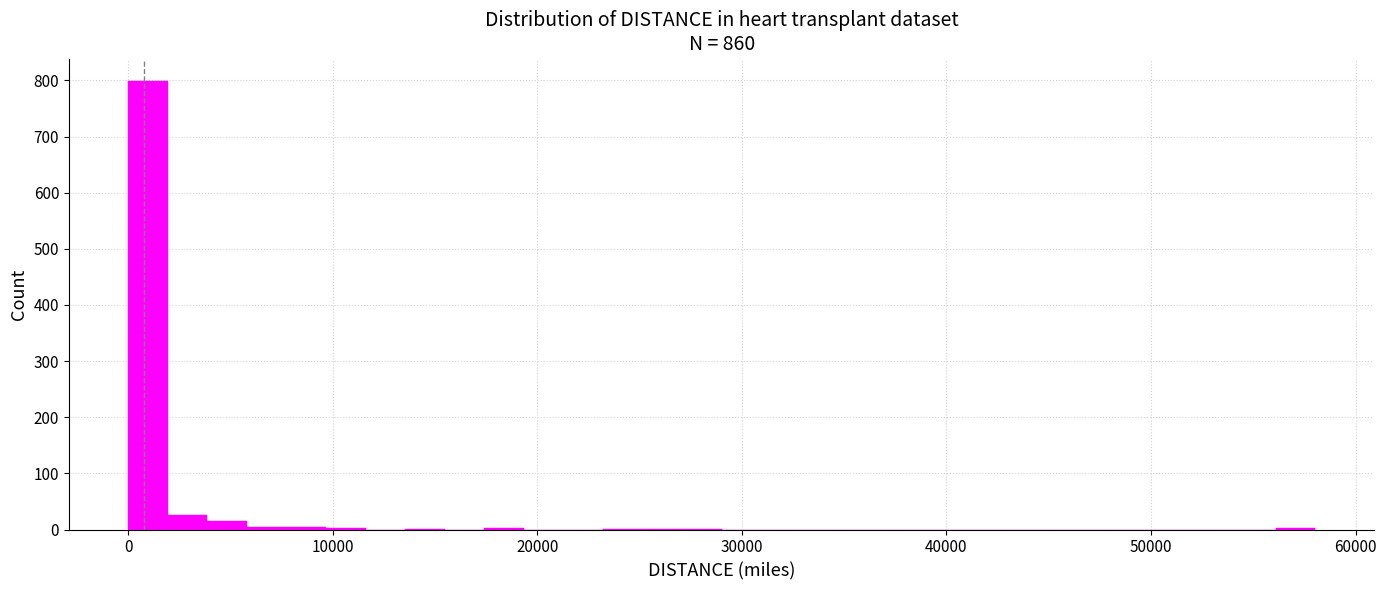

Around what value on the x-axis is the tallest bar? Give the approximate position of its centre, as read against the axis.

1000